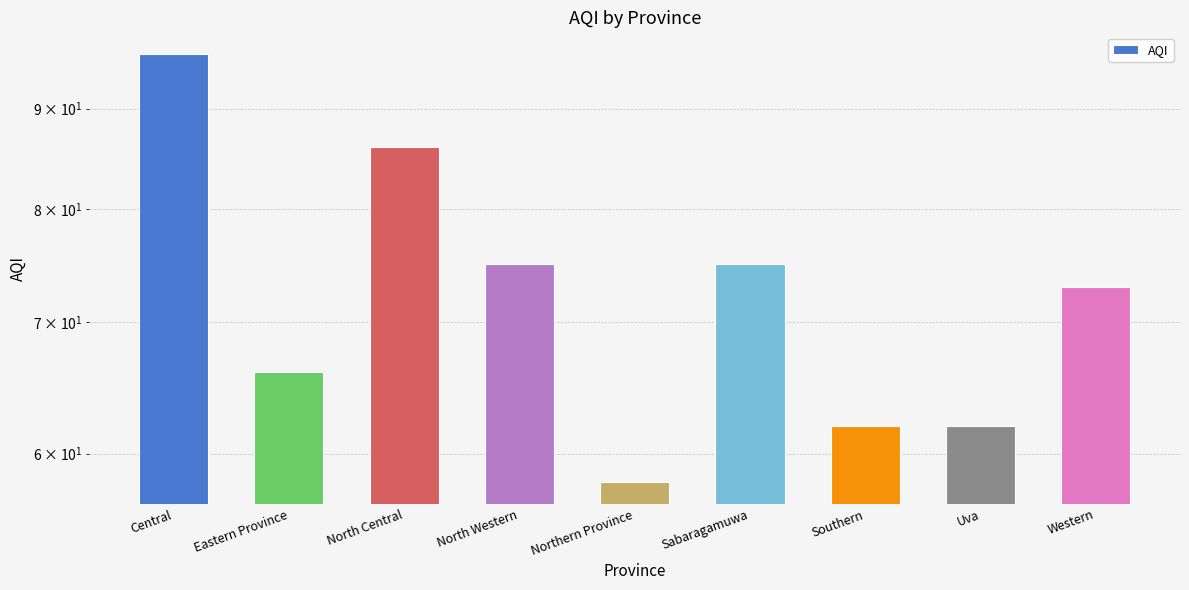

True or false: the data shows 124 at North Central.

False